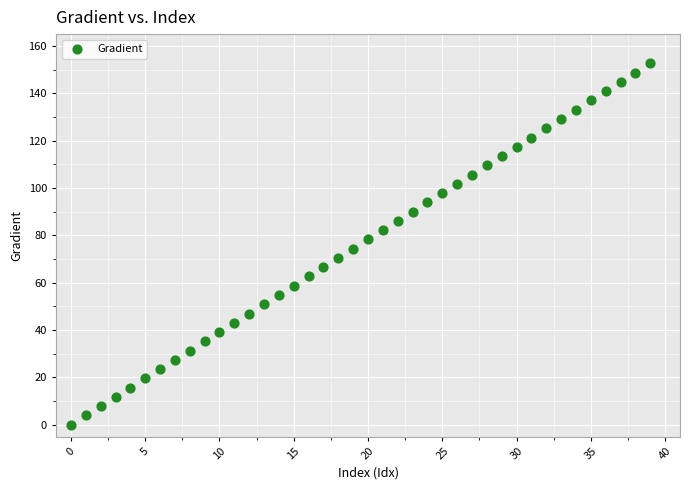

What is the range of Y values (max minus min)?

152.6